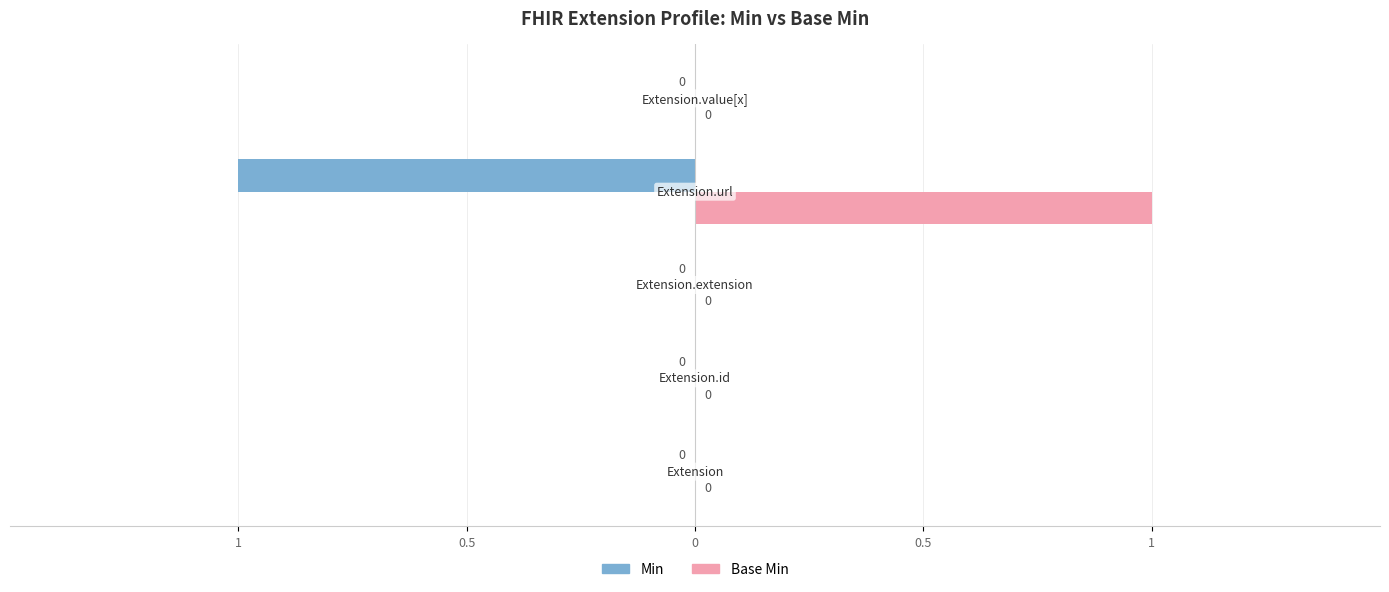

What are all the series names shown in the legend?

Min, Base Min